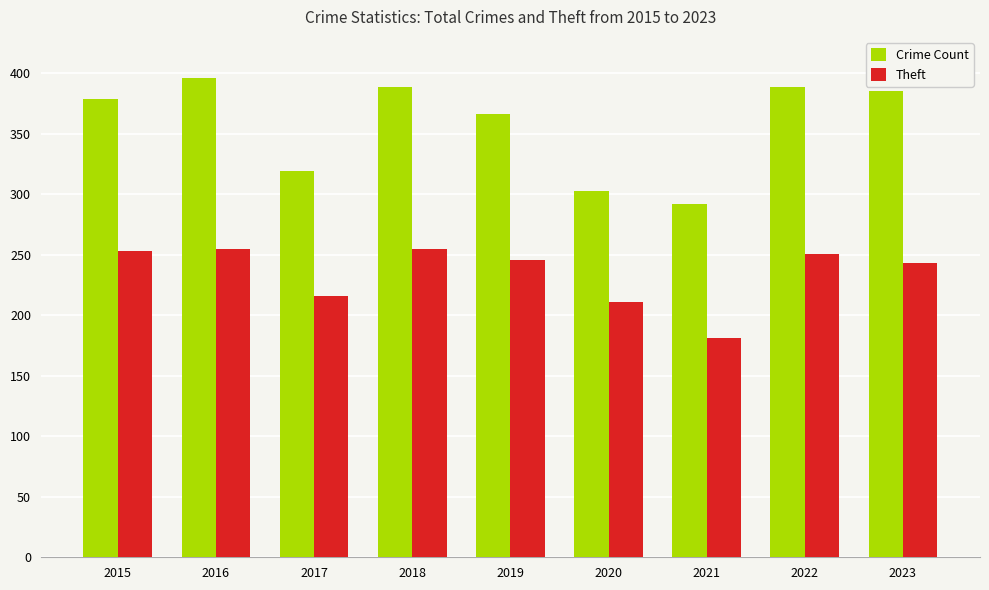

Between 2016 and 2017, which series saw the biggest shift?

Crime Count